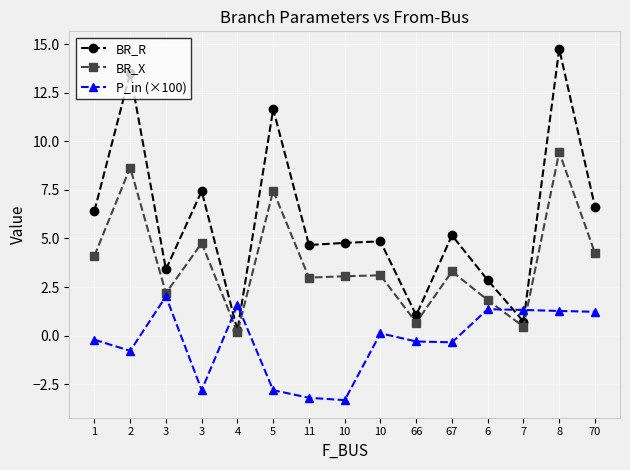

After their last crossing, which series has the higher values: BR_R or P_in (×100)?

BR_R